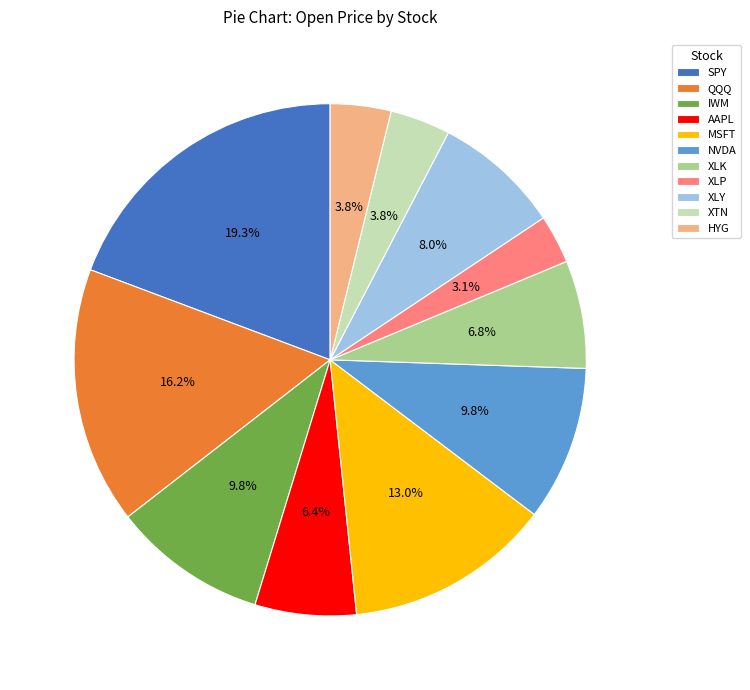

How many segments does this pie chart have?

11